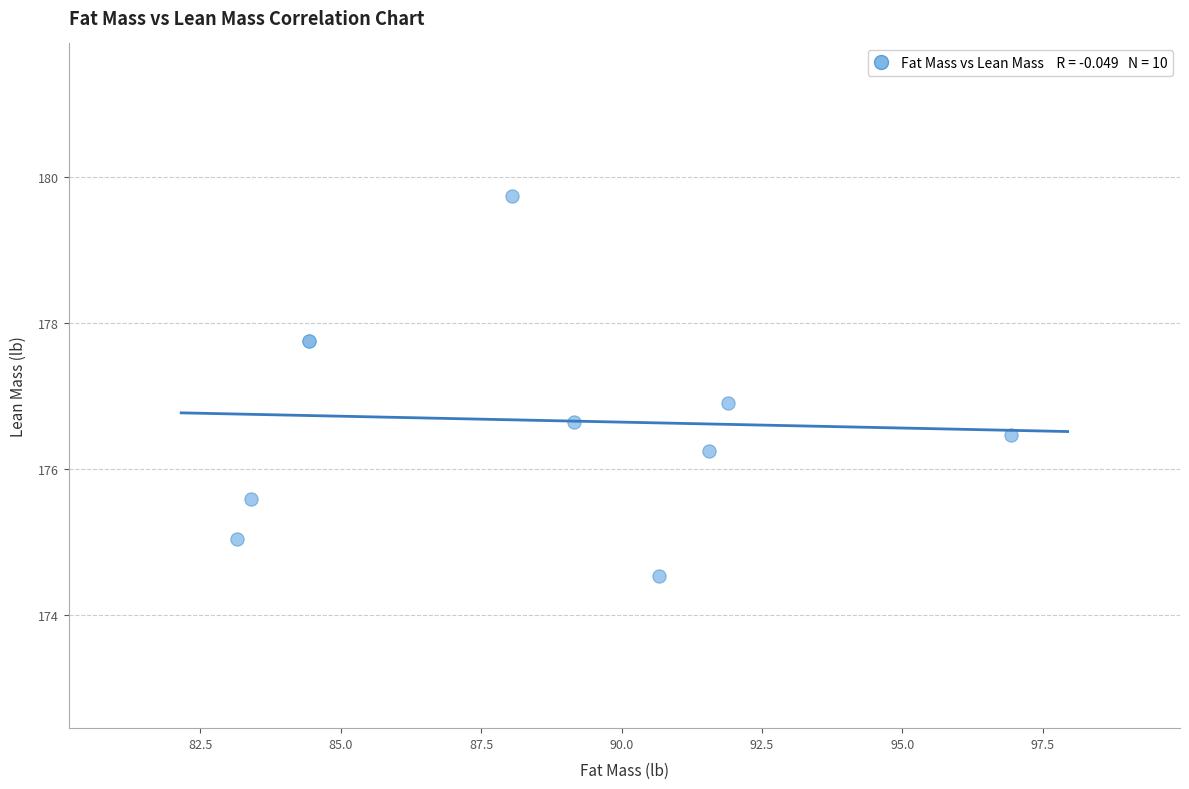

What Y value in the scatter plot is closest to 177?

176.9